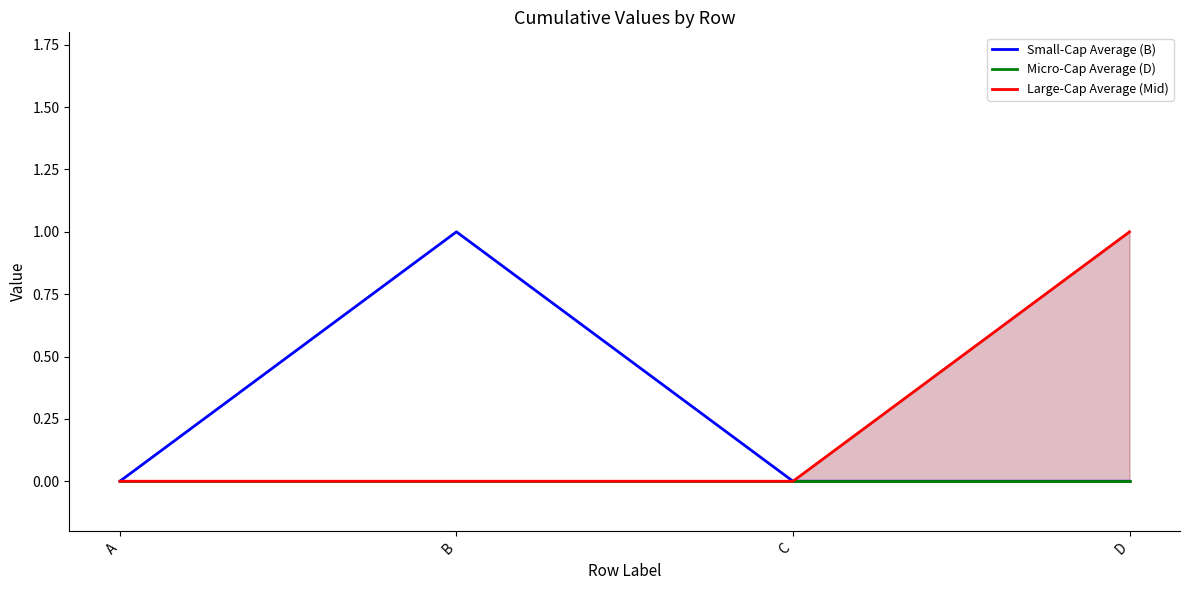

True or false: Micro-Cap Average (D) has a value of 0 at B.

True